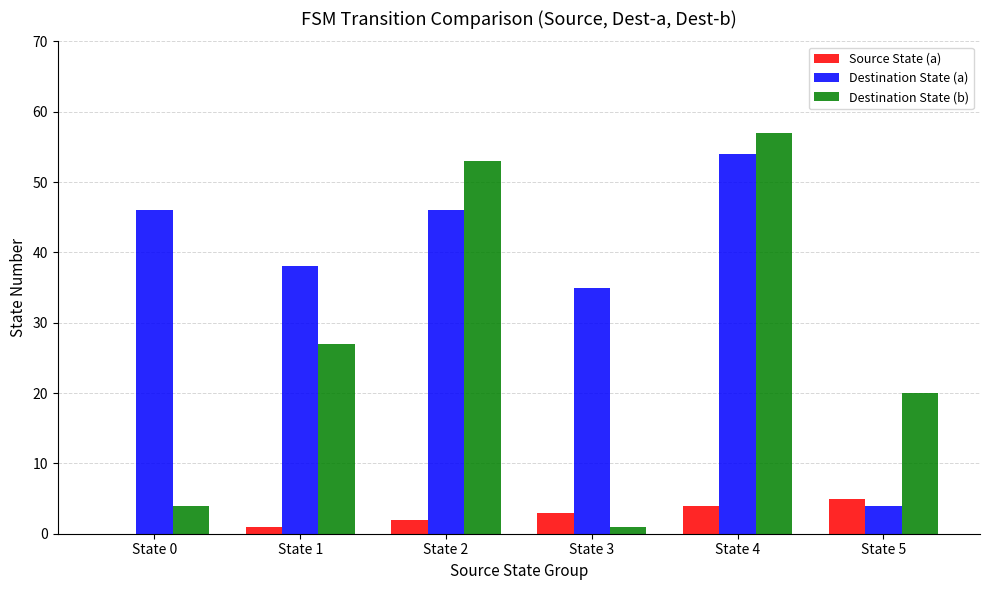

What is the highest value of the Source State (a) series?

5